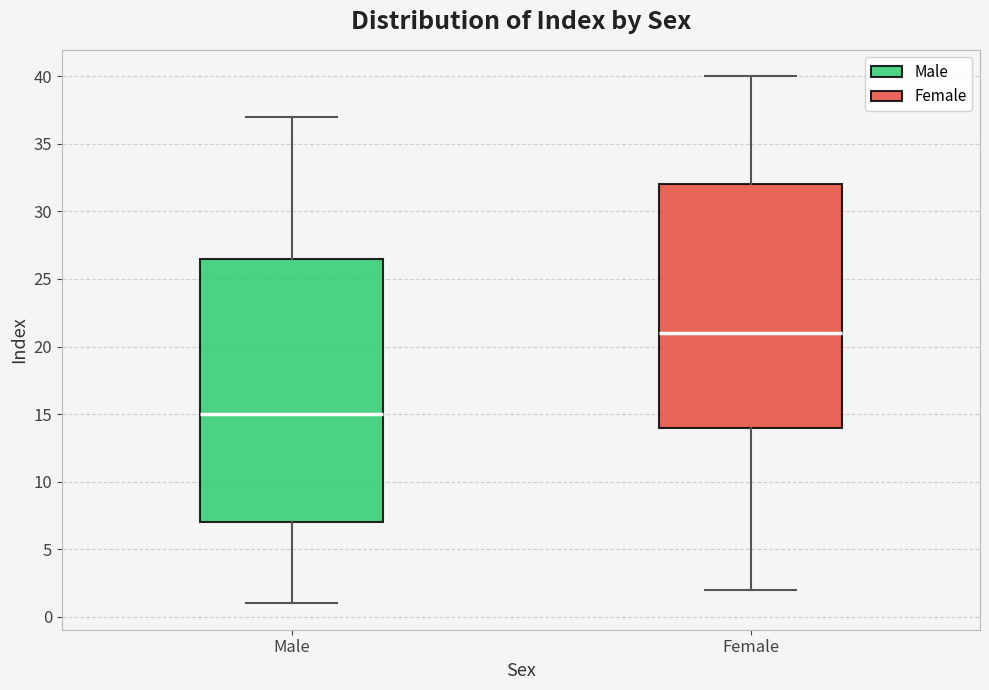

Comparing the boxes themselves (not the whiskers), which one is the tallest?

Male